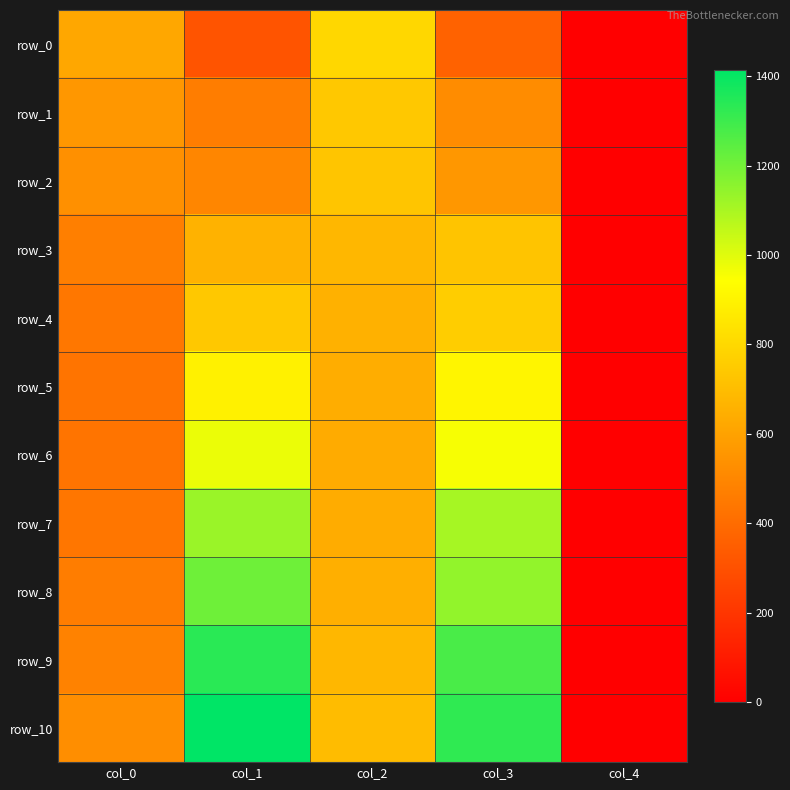

How many values in row_0 are above zero?

4